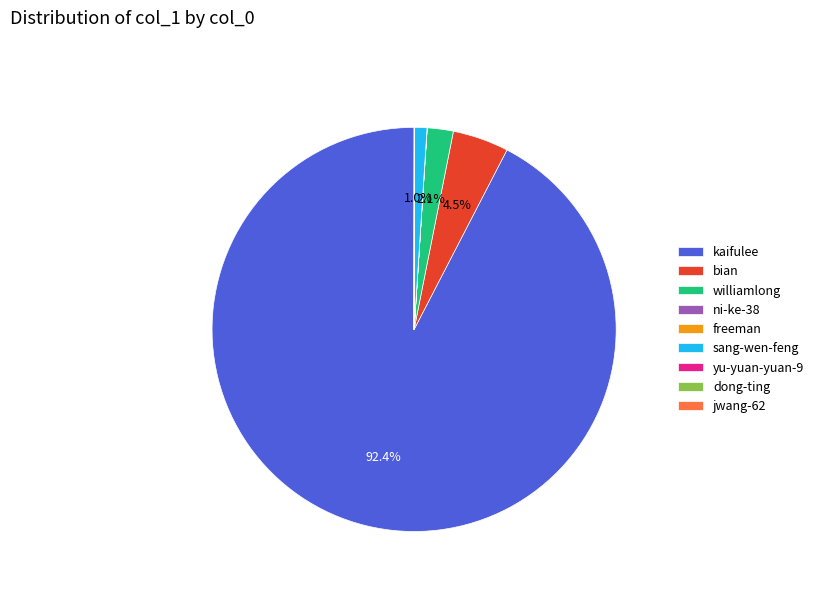

Which slice is the largest?

kaifulee